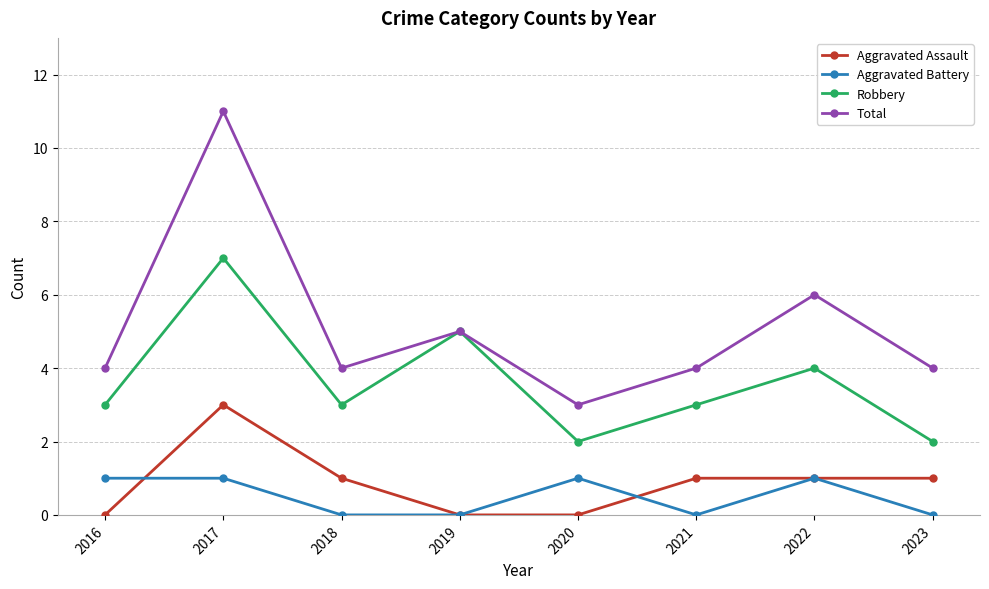

Is the value of Aggravated Assault at 2019 greater than the value of Robbery at 2020?

No